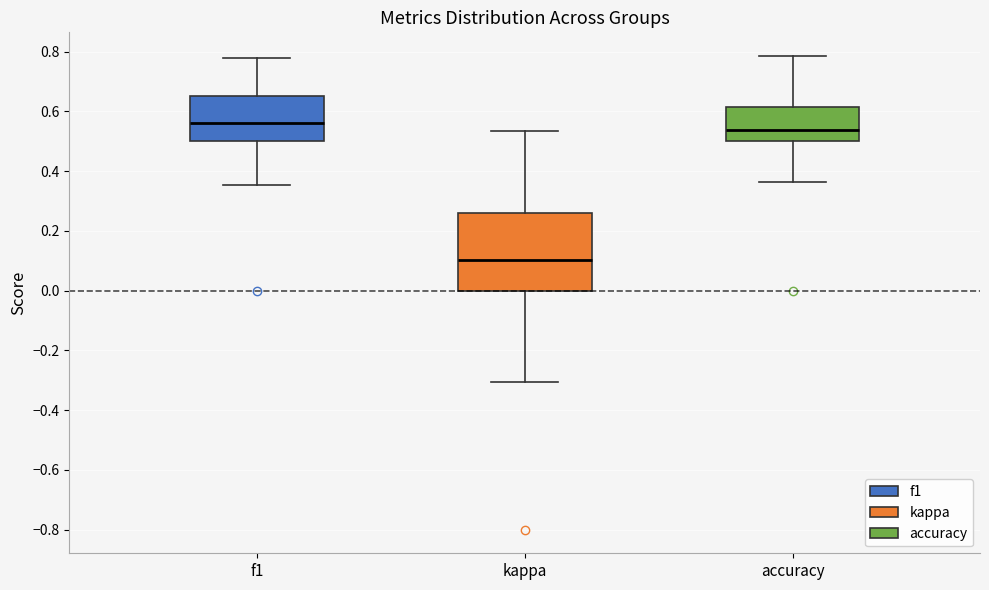

Where does the median line of the box for accuracy sit on the y-axis? The values are not printed on the chart, so give them approximately, as read against the axis.

0.54